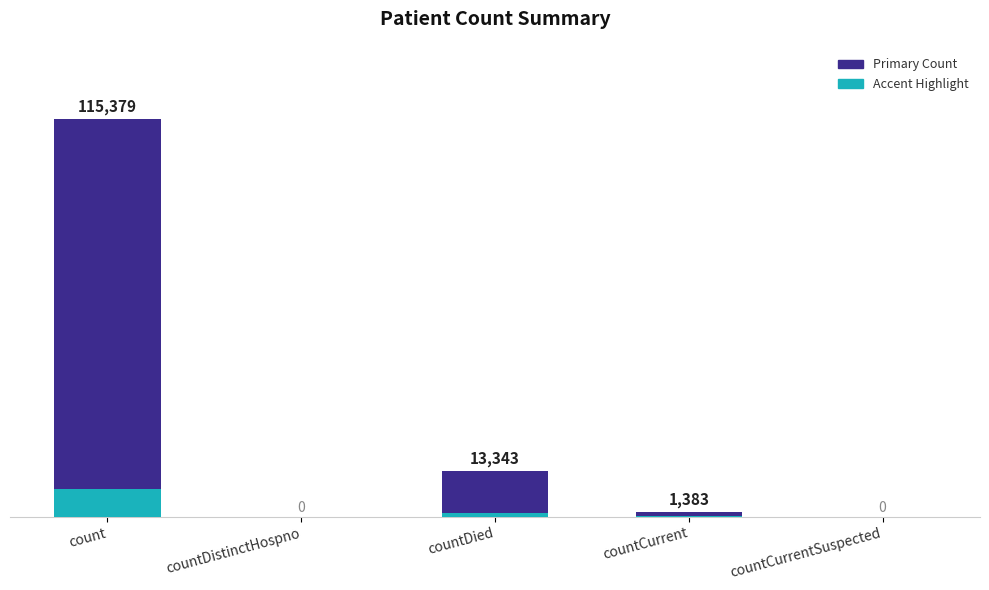

True or false: the data shows 0 at countDistinctHospno.

True